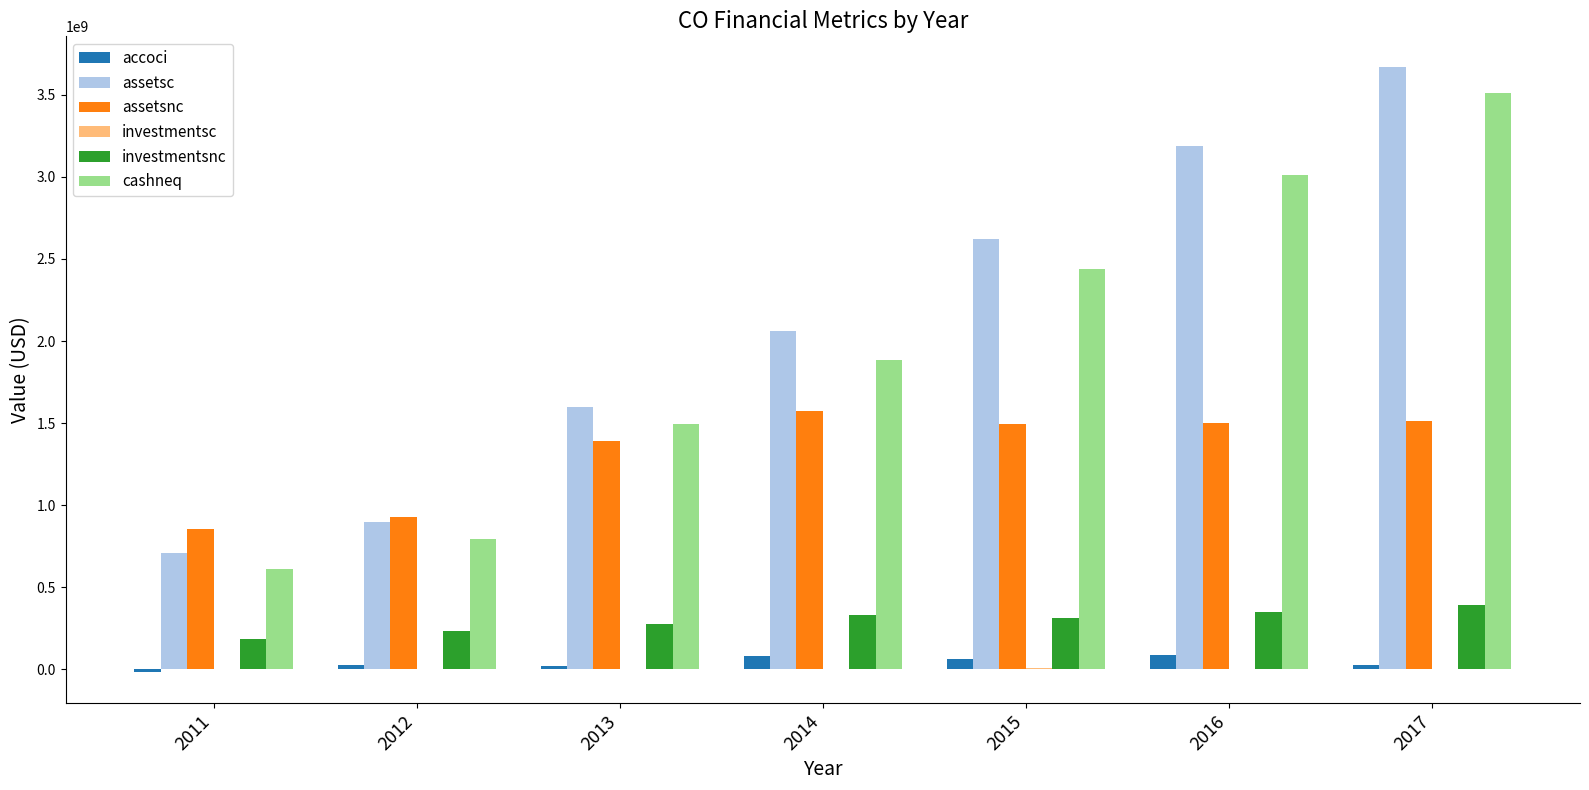

Is the value of investmentsnc at 2015 greater than the value of assetsnc at 2011?

No